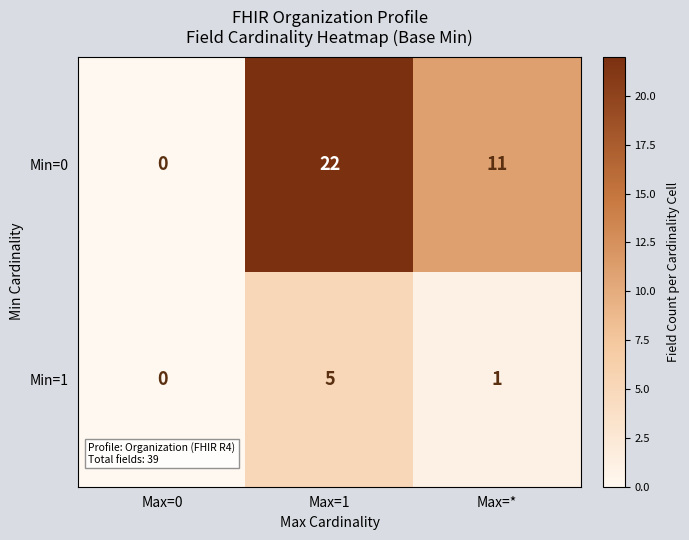

At how many categories does at least one series exceed 5?

2